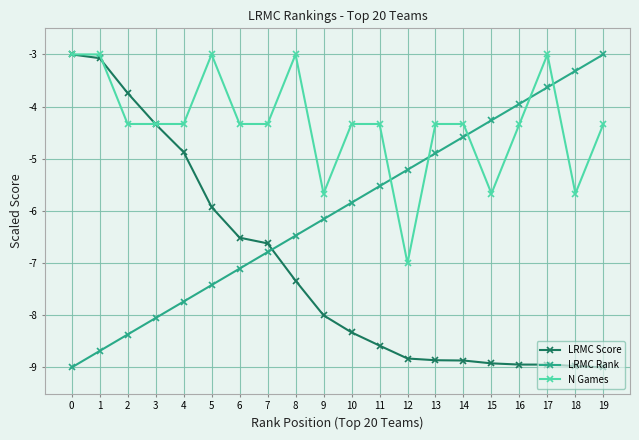

What is the minimum value for LRMC Score?

-9.0